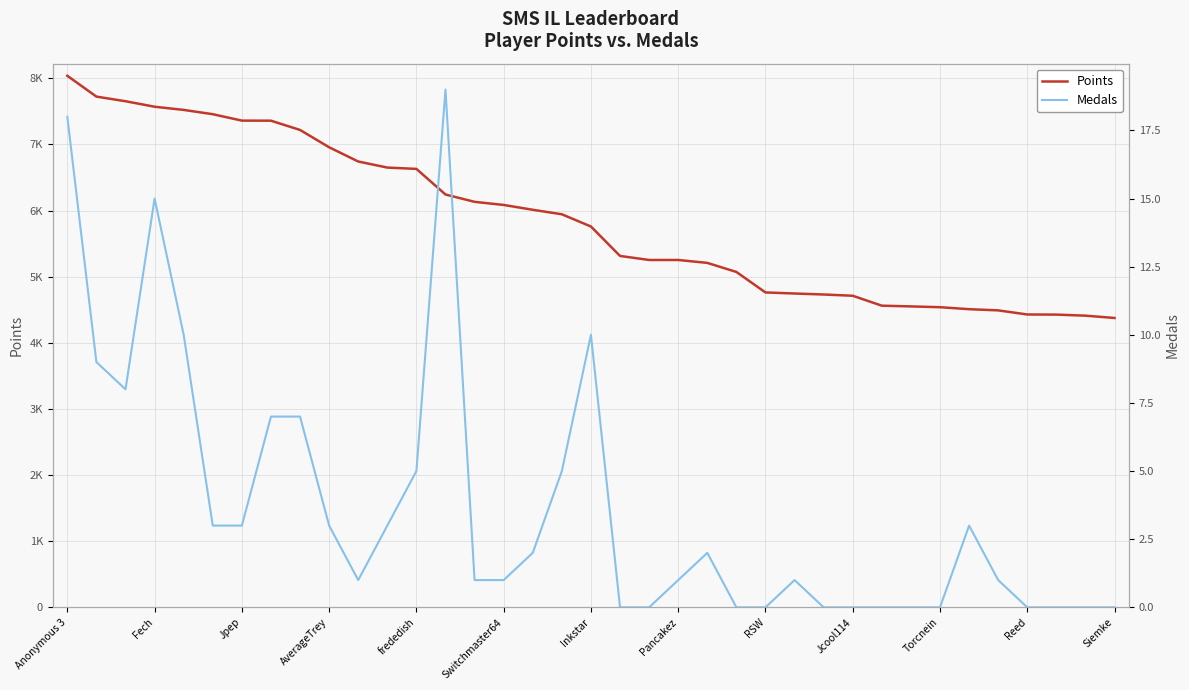

The value of Points at Switchmaster64 is 3236. True or false?

False